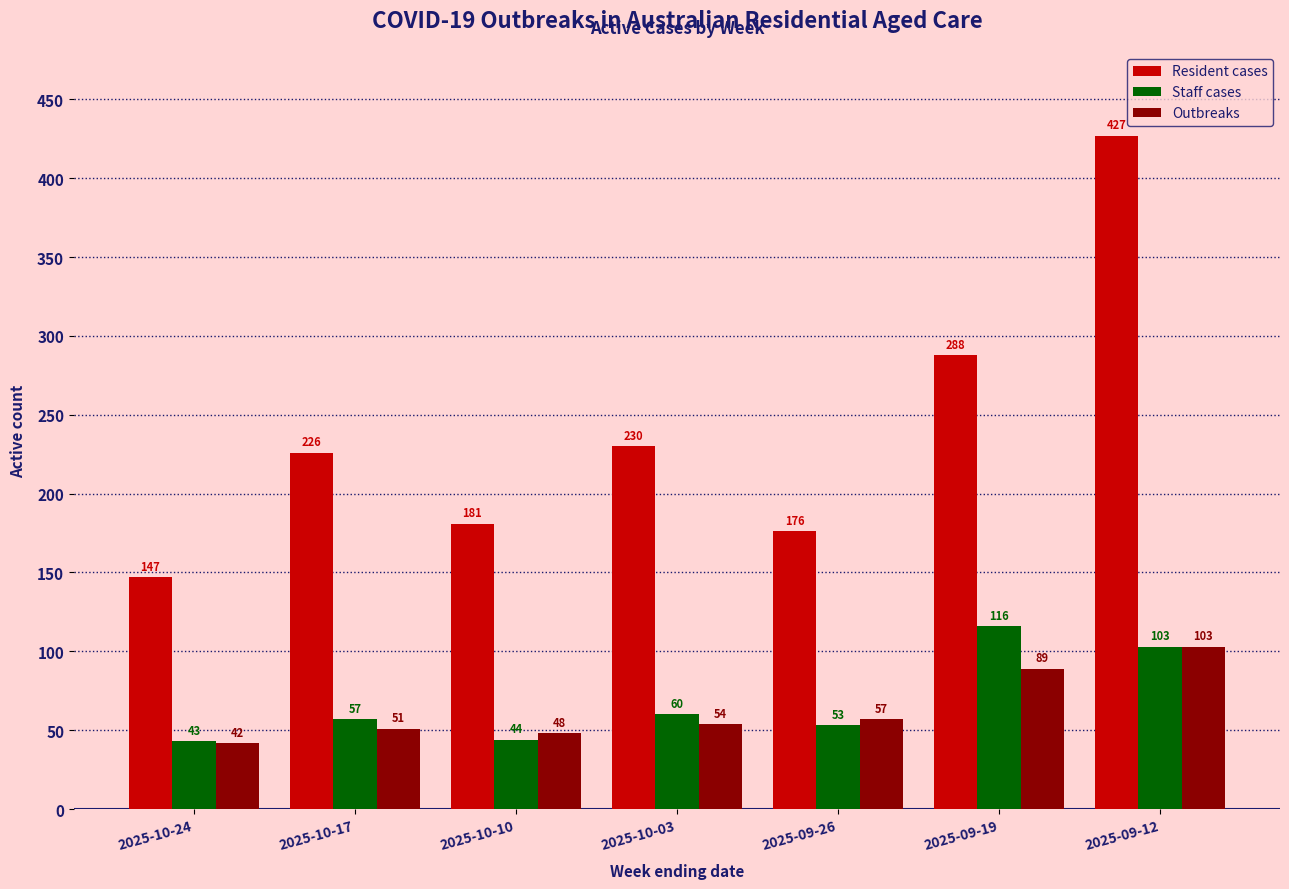

How many data points in Staff cases are less than 57?

3